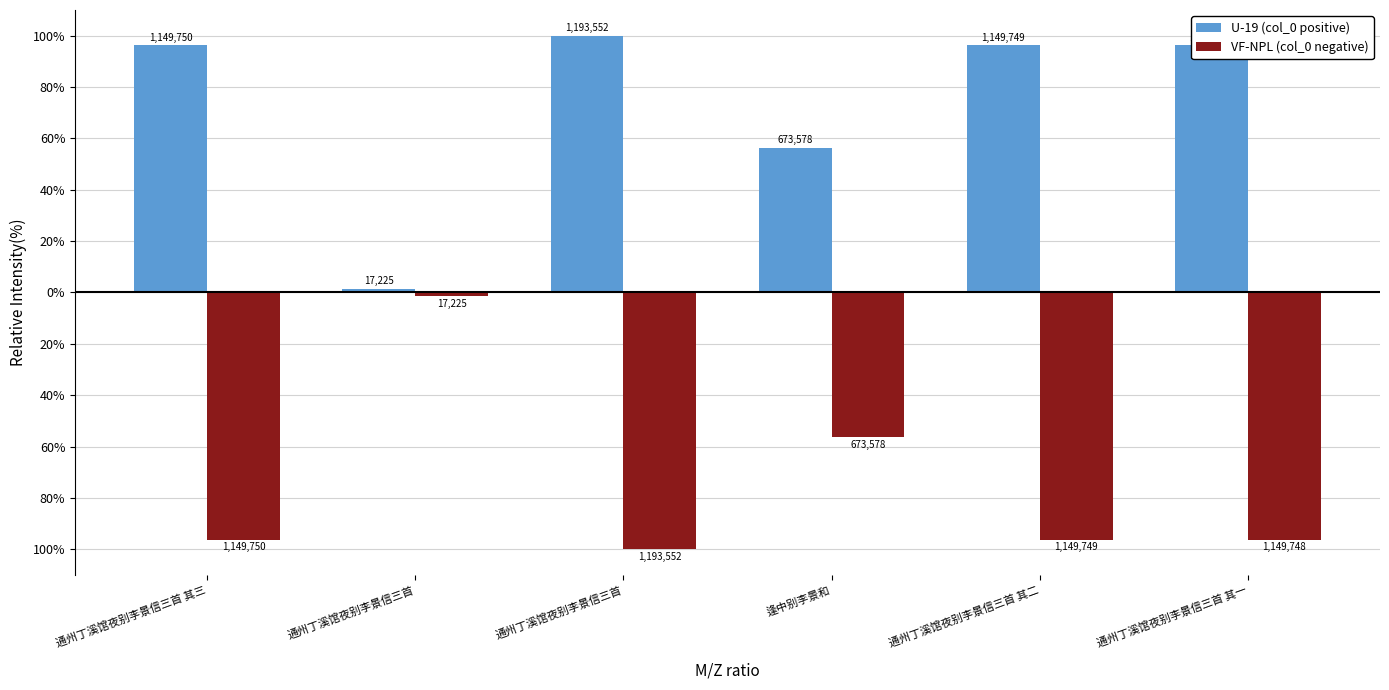

Which series changed the most between 通州丁溪馆夜别李景信三首 and 通州丁溪馆夜别李景信三首 其一?

U-19 (col_0 positive)